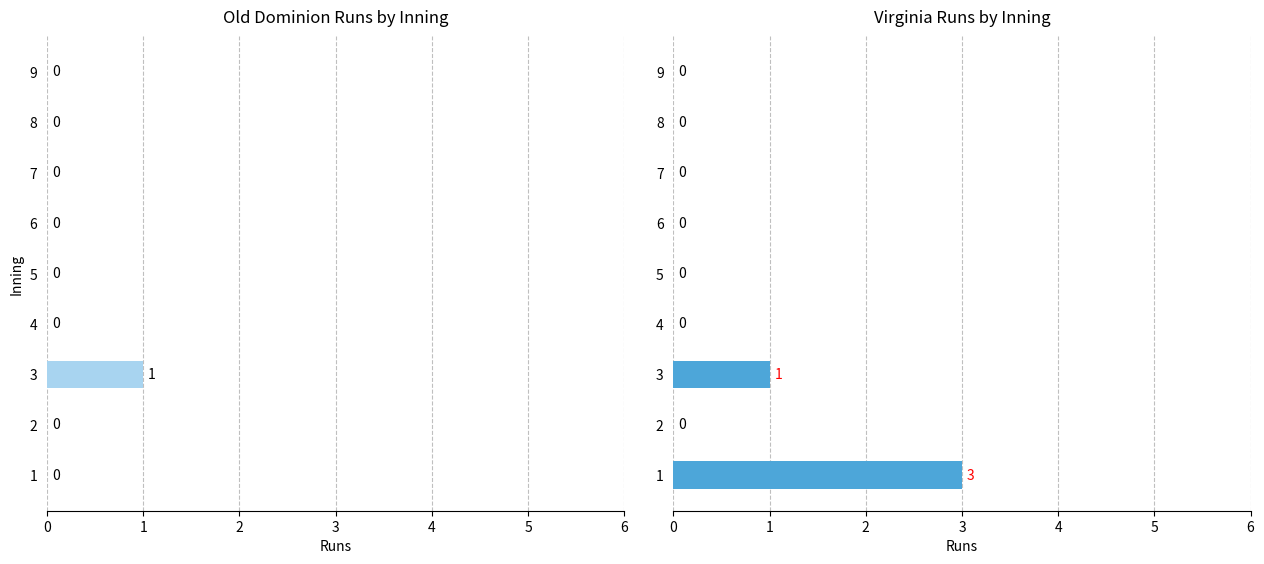

What are all the series names shown in the legend?

Old Dominion, Virginia